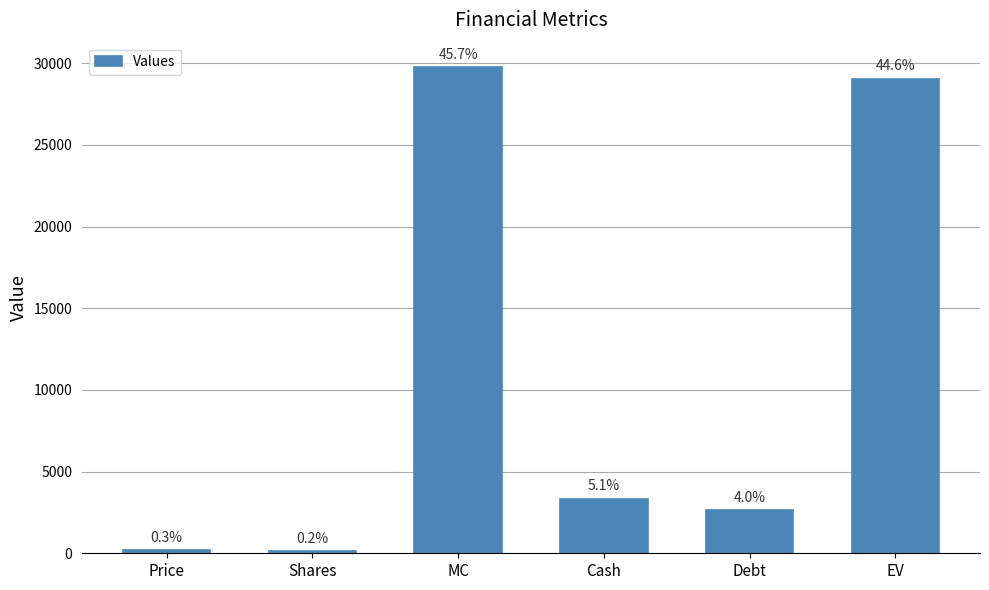

Approximately how many times larger is the value at EV compared to Cash?

8.7